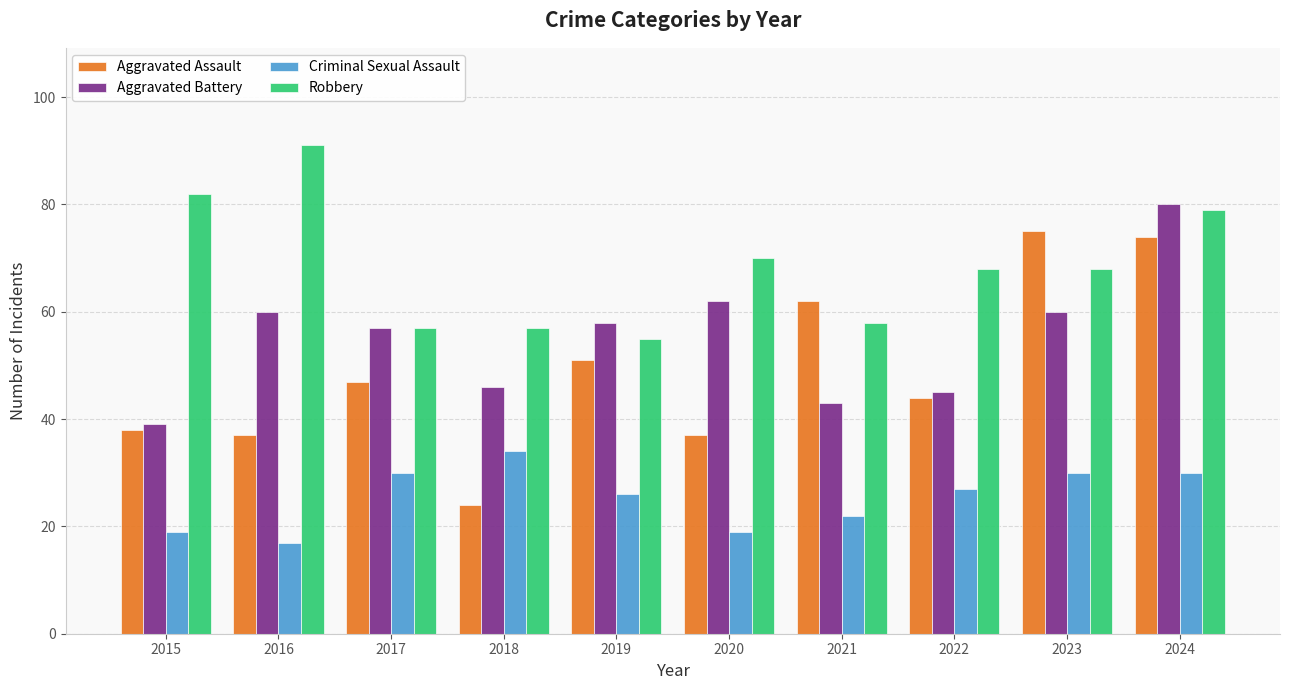

Is it true that Criminal Sexual Assault equals 30 at 2017?

True